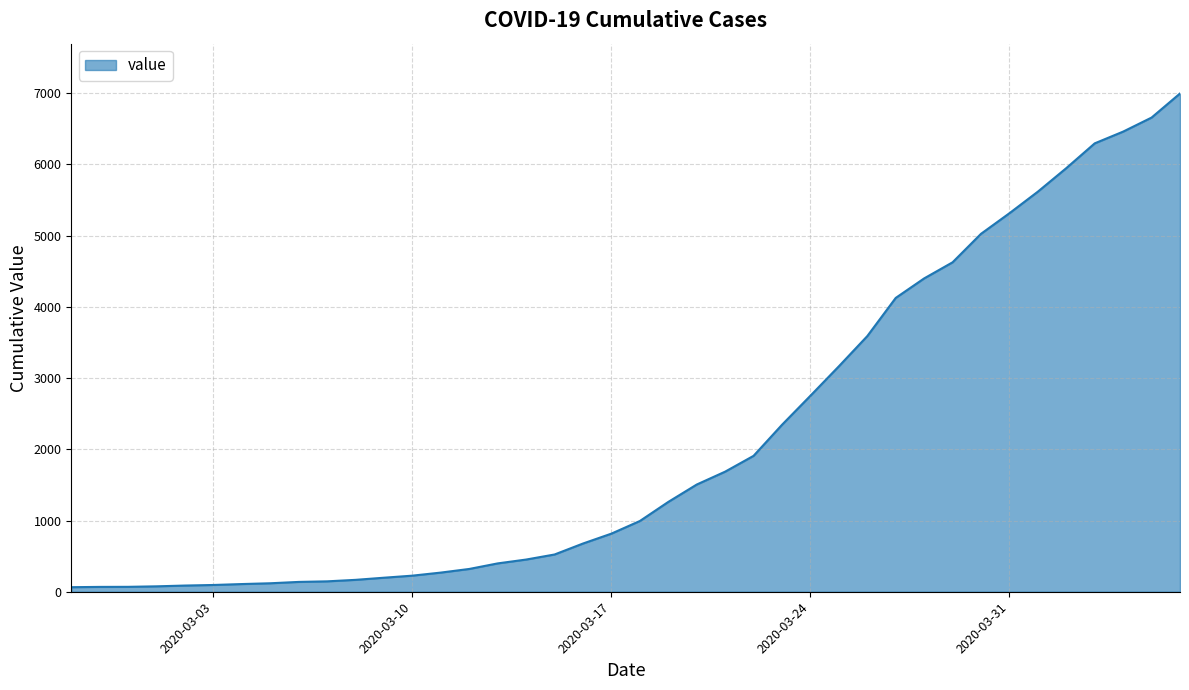

Does the chart have visible grid lines?

Yes